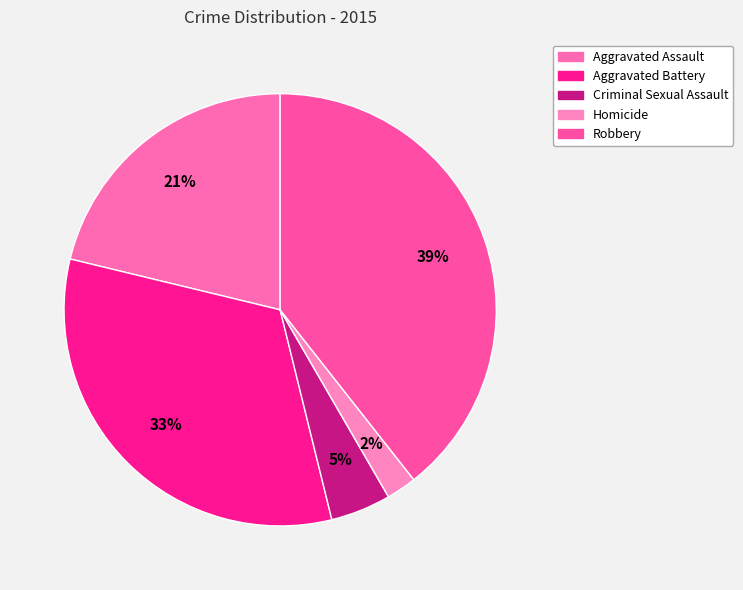

To the nearest percent, what percentage of the pie is Homicide?

2%